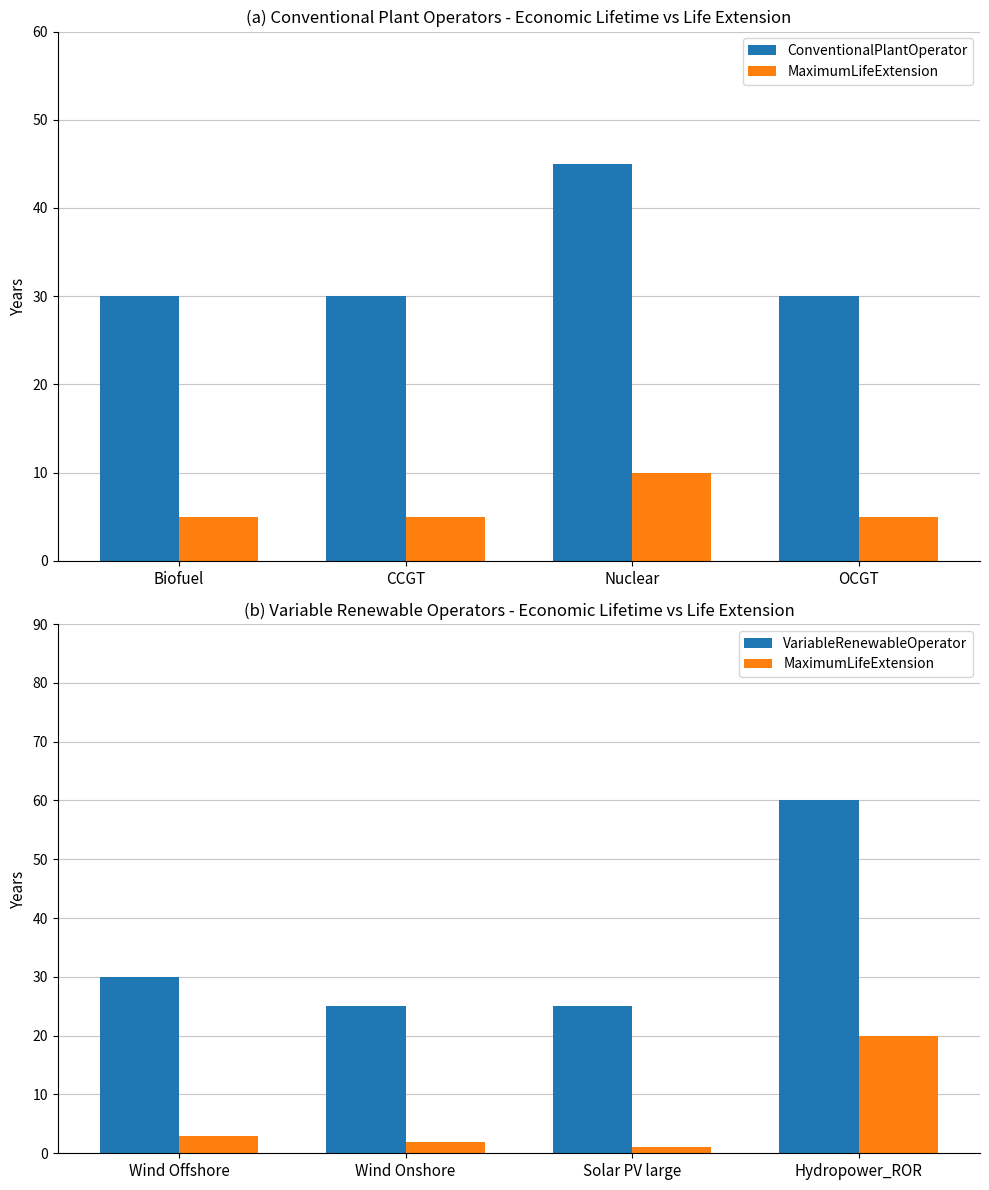

Which series has the widest spread of values?

VariableRenewableOperator